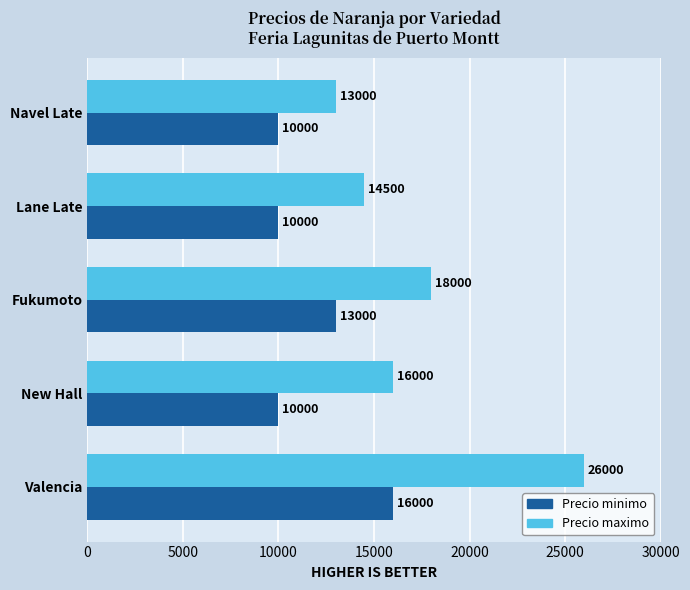

Rank the series at New Hall from highest to lowest value.

Precio maximo, Precio minimo